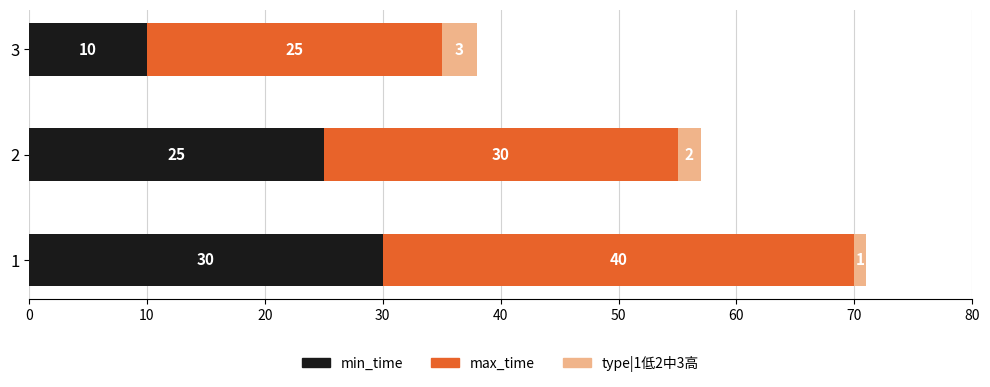

Count the min_time values in the range 10 to 30.

3